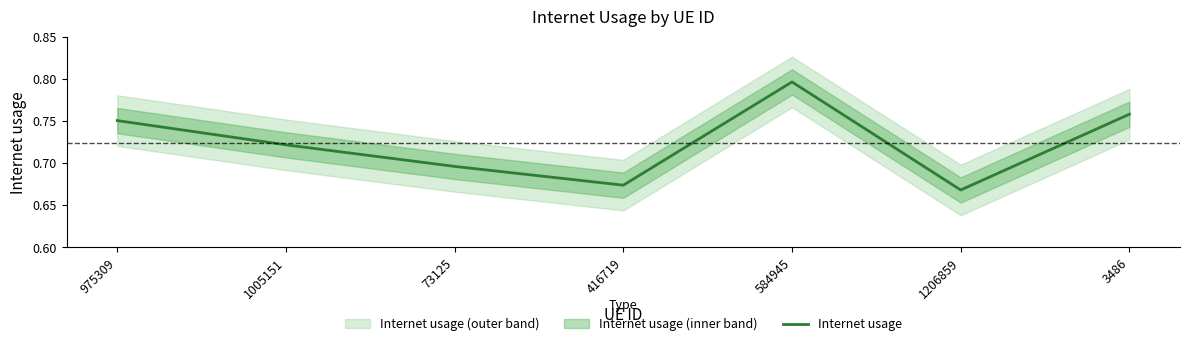

Reading right to left, transcribe all the data shown in this chart.

3486=0.8	1206859=0.7	584945=0.8	416719=0.7	73125=0.7	1005151=0.7	975309=0.8